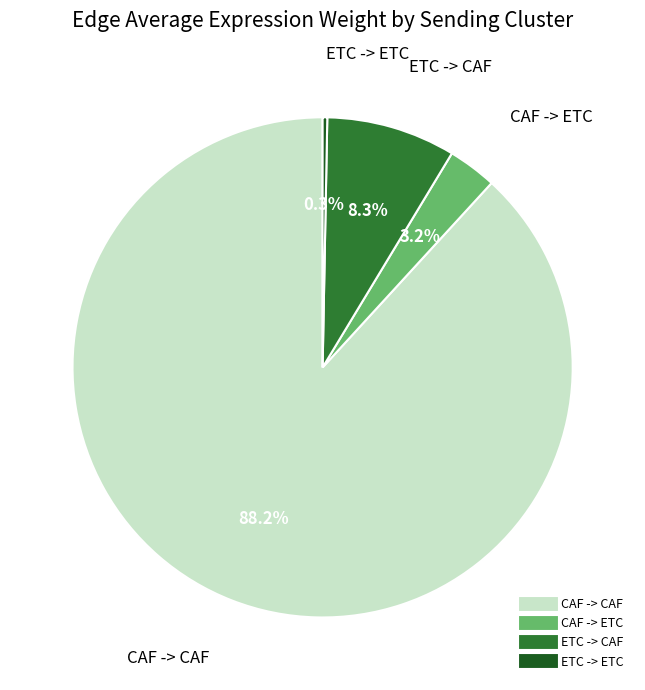

What percentage is the CAF -> CAF slice, to the nearest percent?

88%